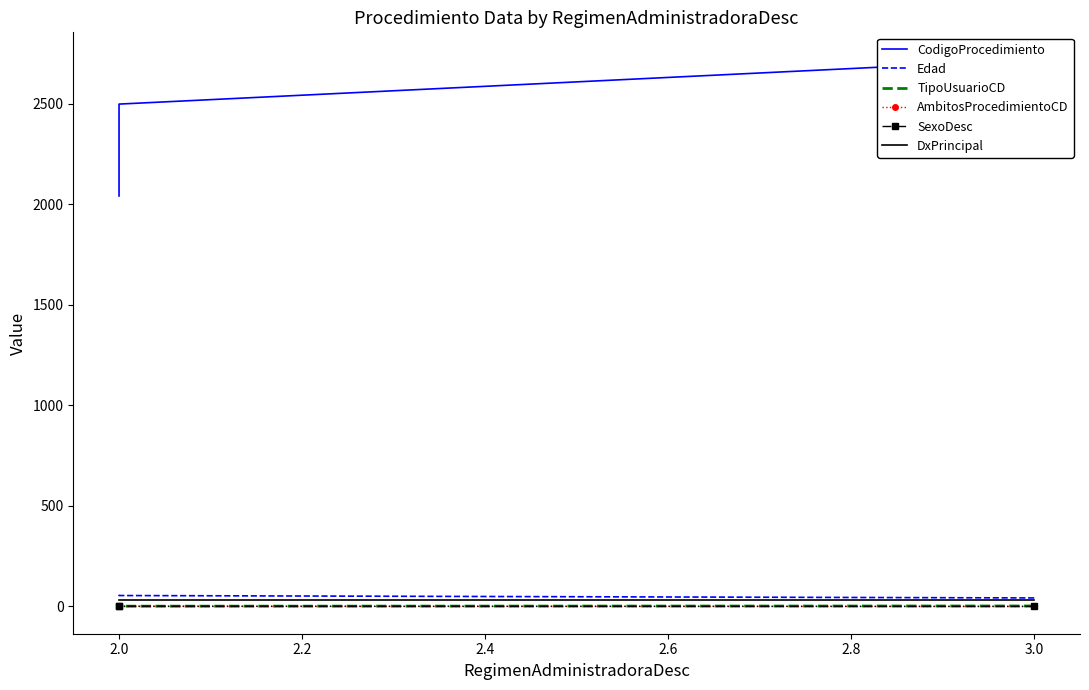

Rank the series at 2.0 from lowest to highest value.

AmbitosProcedimientoCD, TipoUsuarioCD, SexoDesc, DxPrincipal, Edad, CodigoProcedimiento